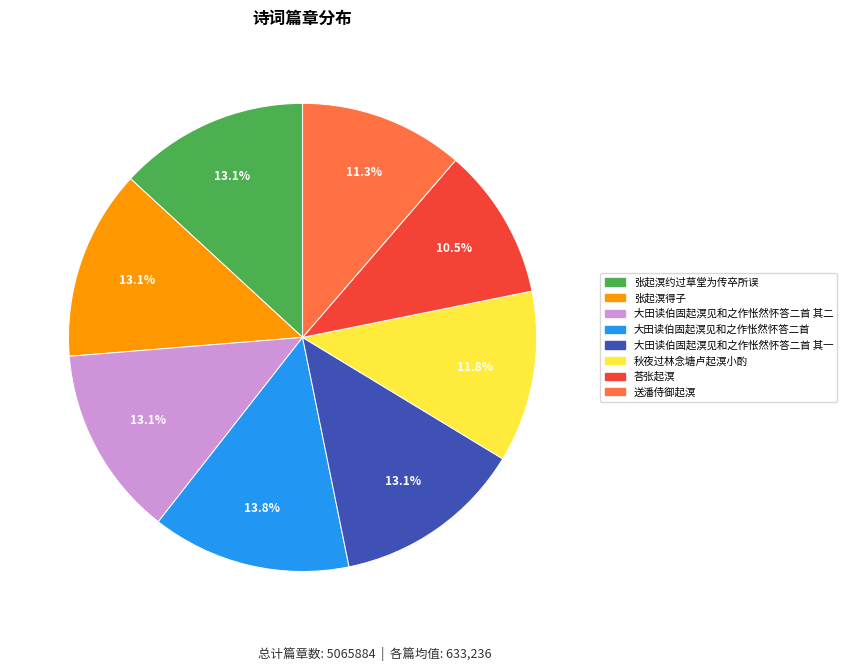

How many slices are in this pie chart?

8